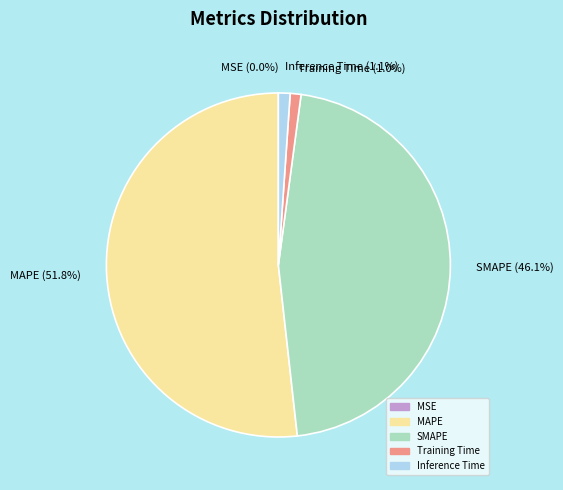

Which slice is the largest?

MAPE